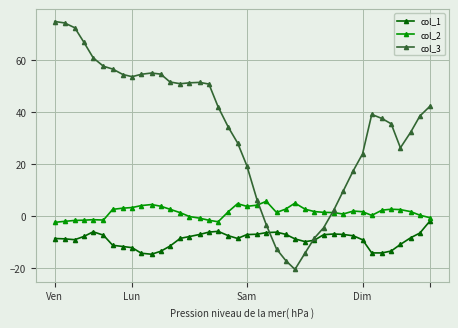

What is the maximum value shown in the chart?

75.0